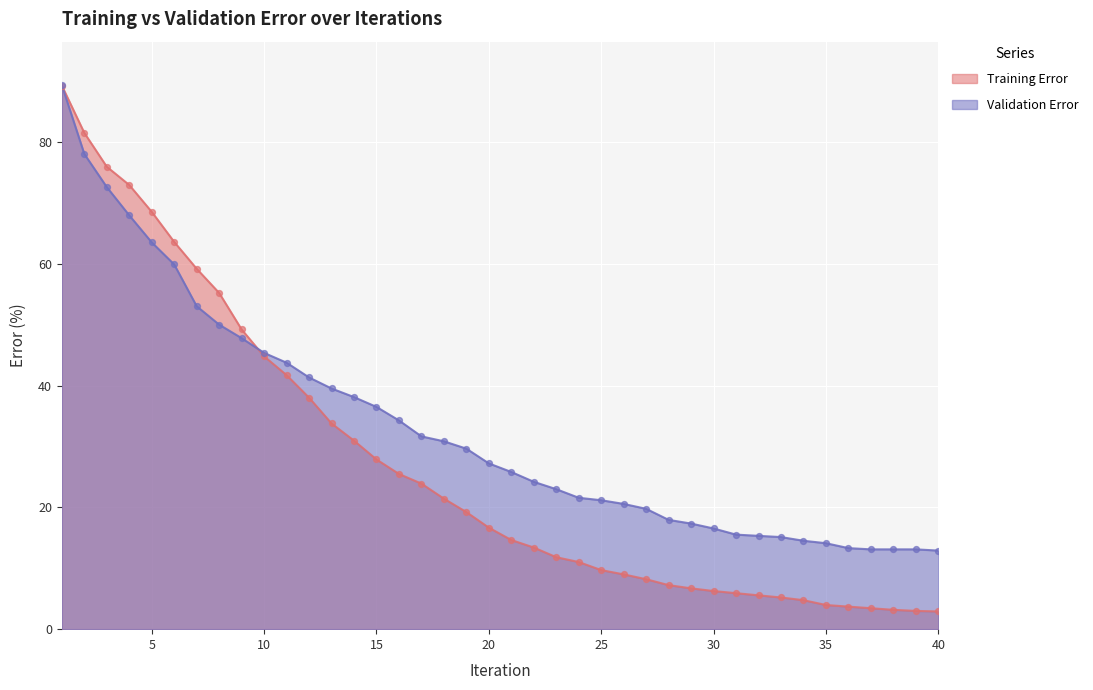

Is the value of Validation Error at 35 greater than the value of Training Error at 22?

Yes